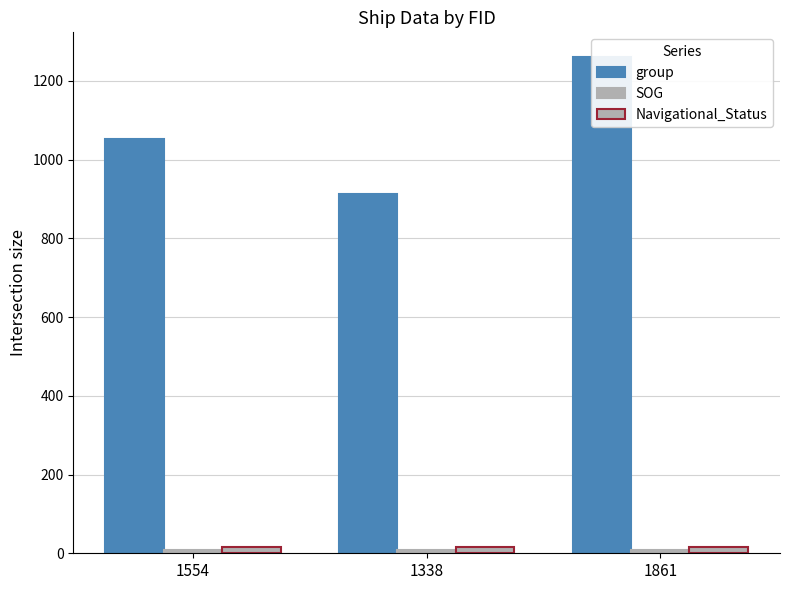

Between 1861 and 1554, which is larger?

1861